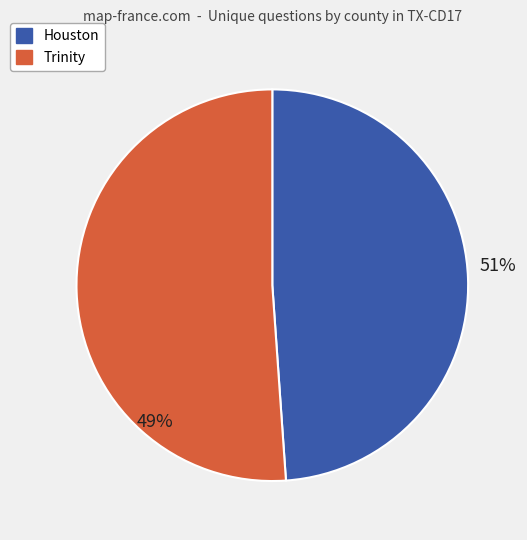

How many slices are in this pie chart?

2